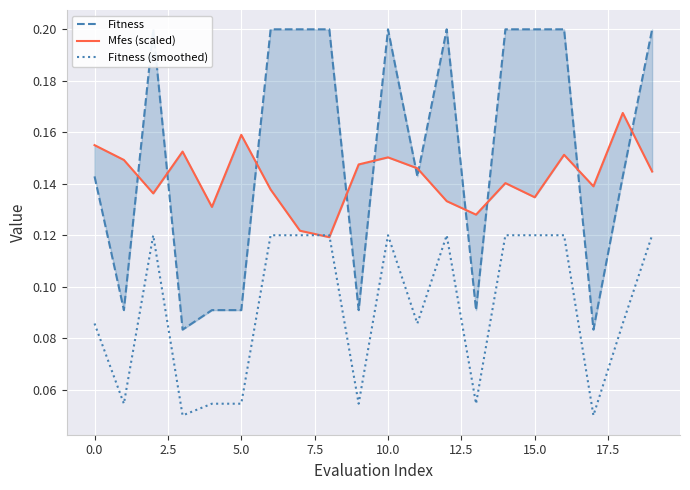

What is the average value of the Fitness (smoothed) series?

0.1